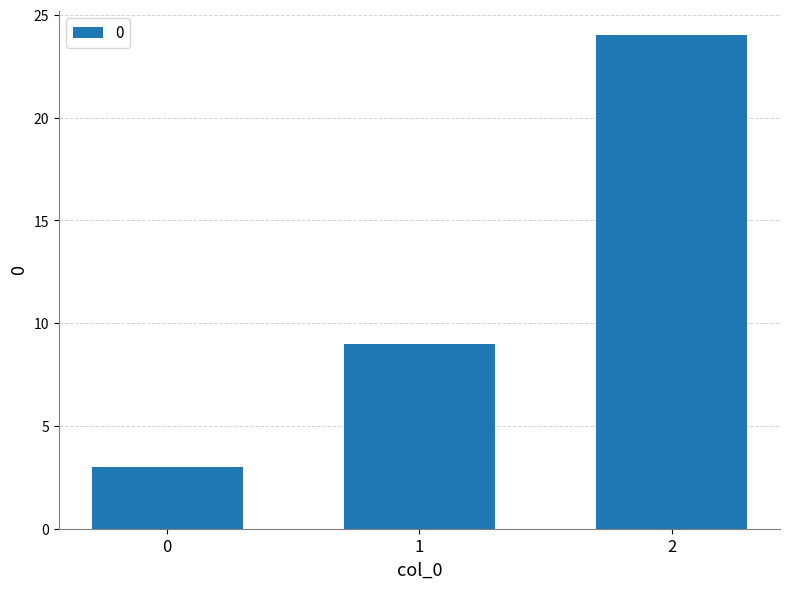

List the labels in order of value, largest first.

2, 1, 0